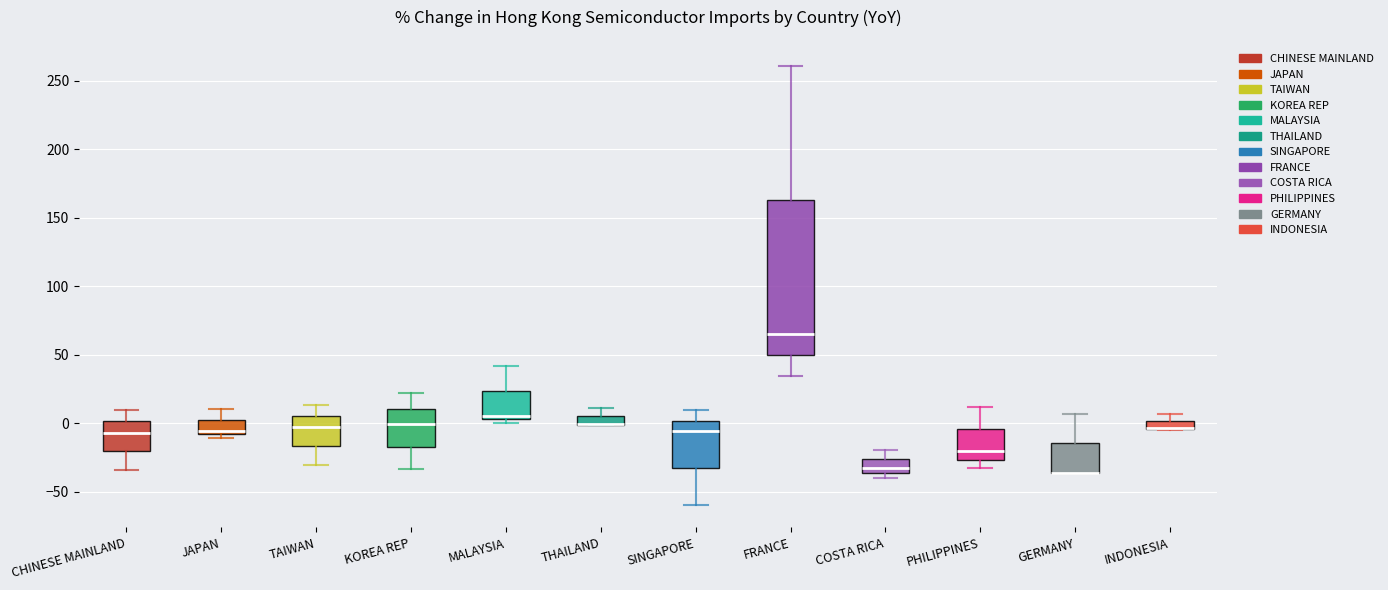

Where is the upper edge of the box for KOREA REP on the y-axis? The values are not printed on the chart, so give them approximately, as read against the axis.

10